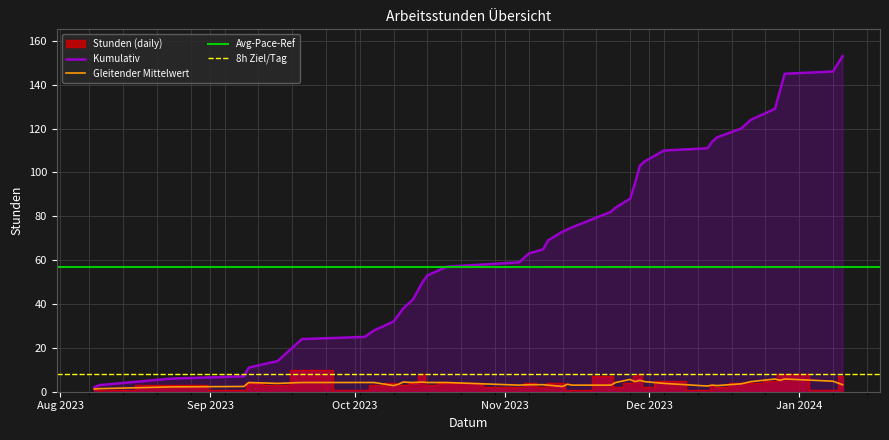

How many interior local valleys (lower than both neighbors) does the data have?

12